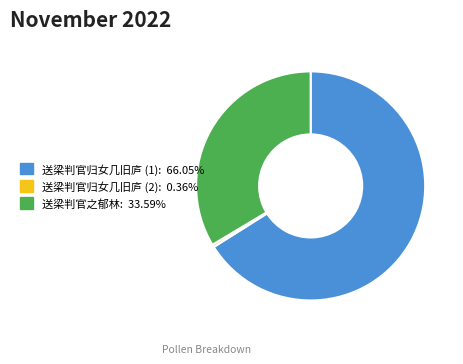

How many slices are in this pie chart?

3